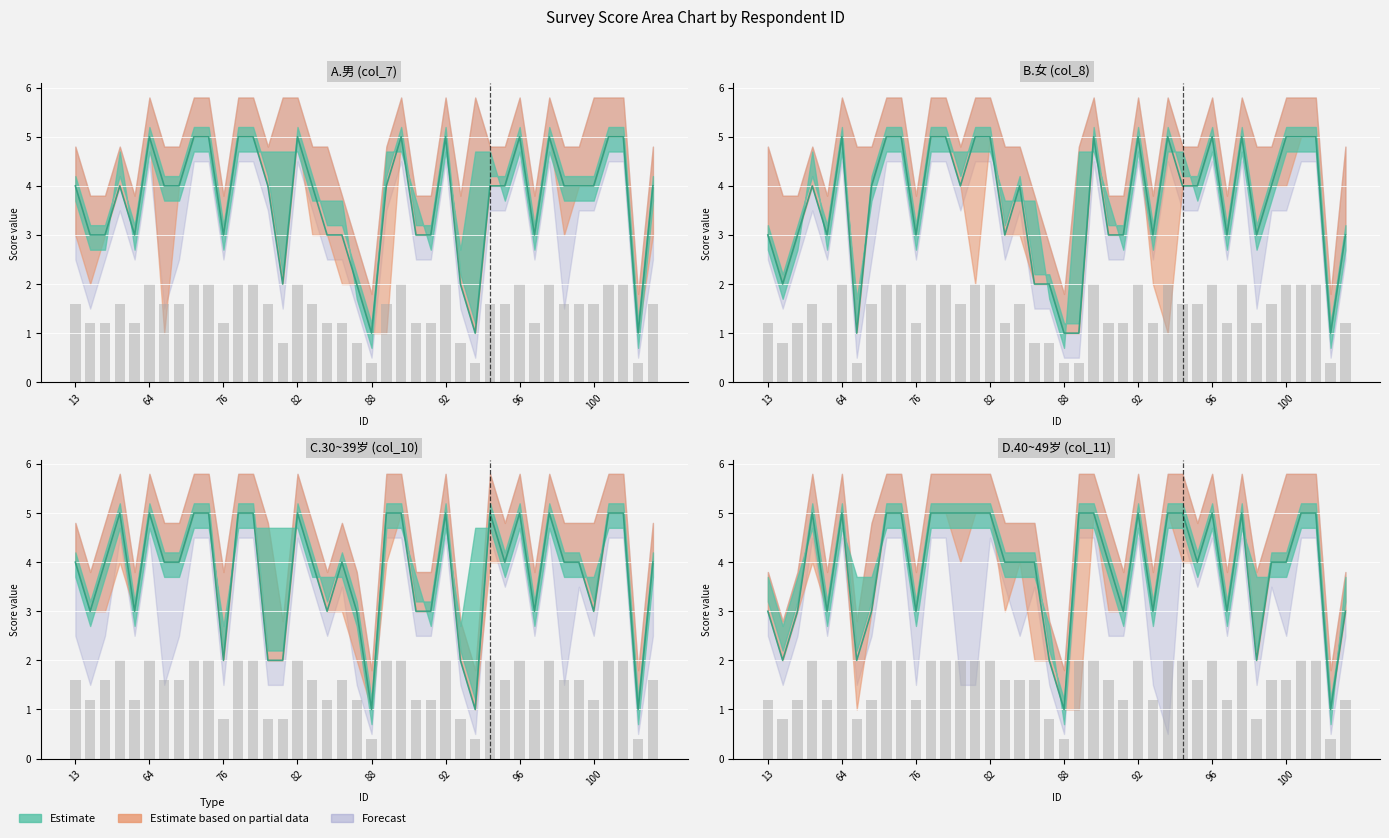

What is the average value of the col_8_val series?

4